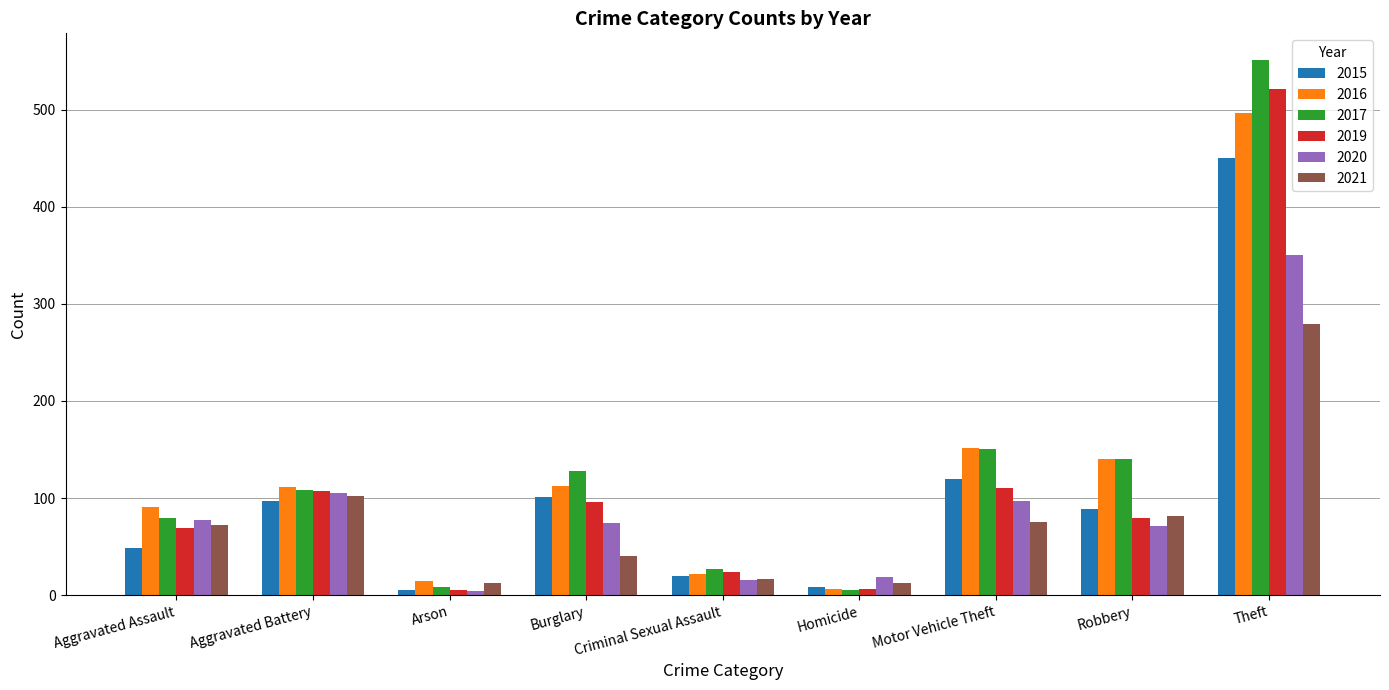

What is the maximum value for 2021?

279